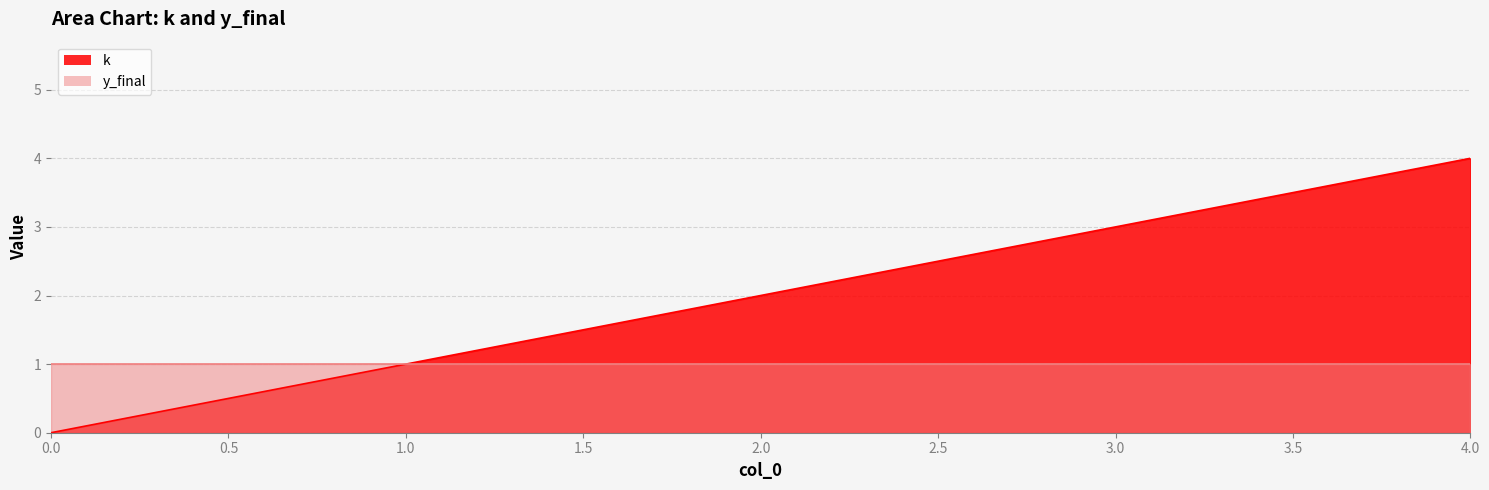

True or false: the data has more than 2 interior local peaks.

False